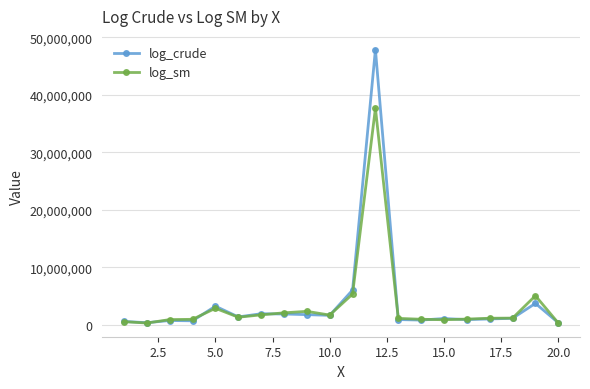

Which series has the widest spread of values?

log_crude